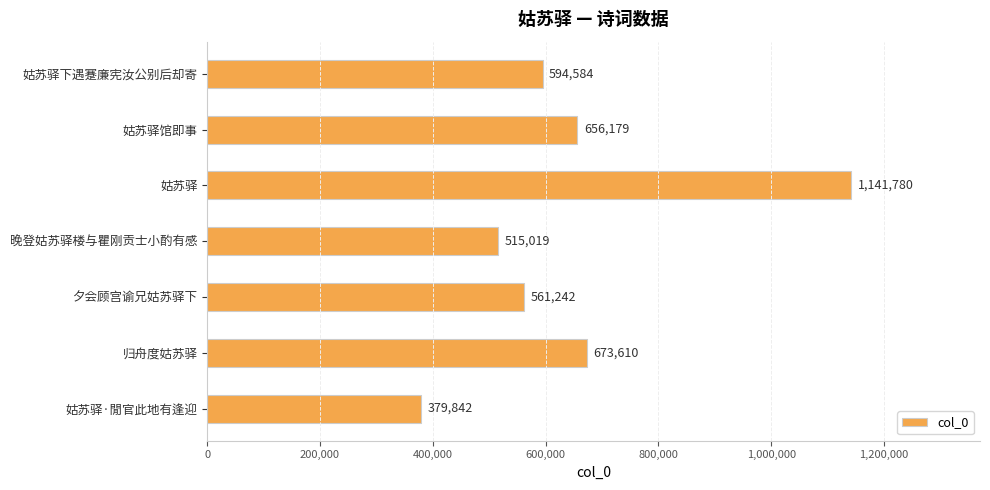

Read the value at 姑苏驿, to the nearest 100.

1141800